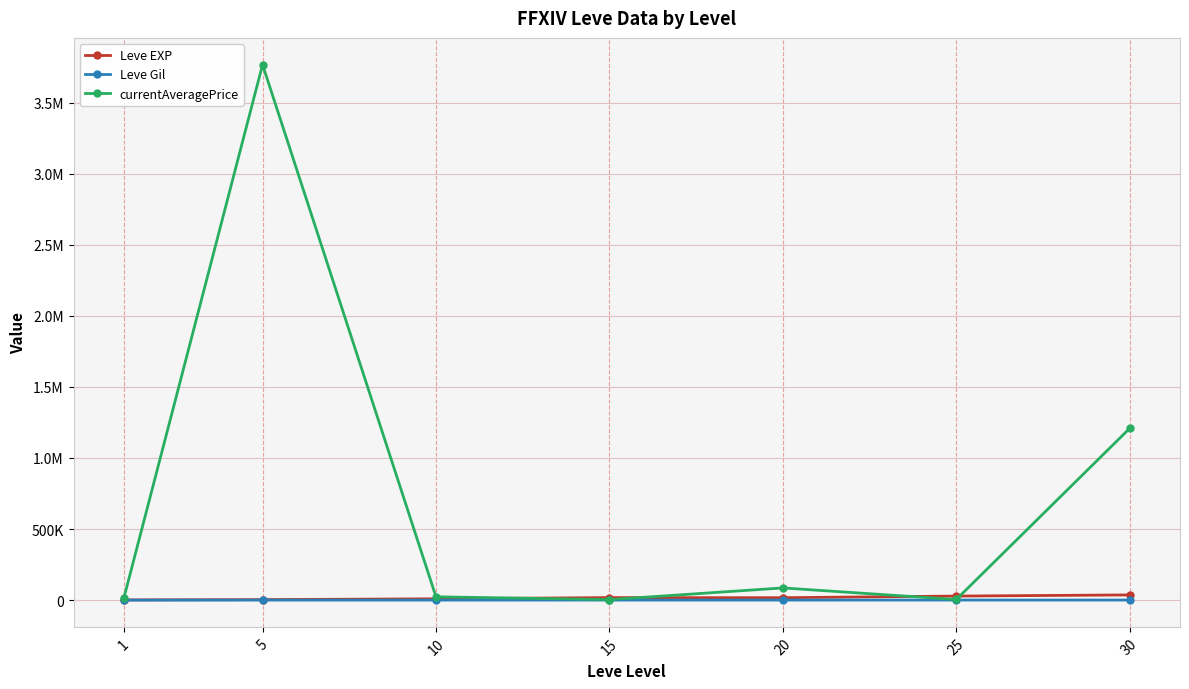

What is the value of the Leve Gil point at the 2nd from the left?

180.0